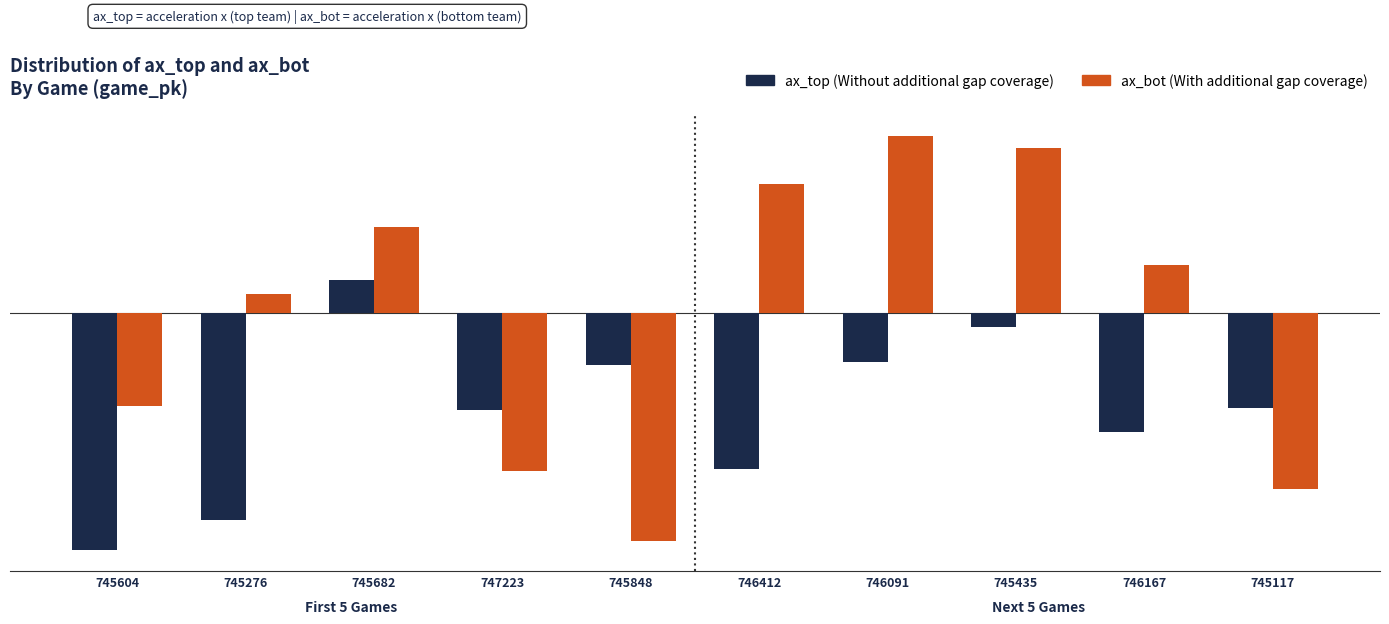

How many values in ax_top (Without additional gap coverage) are above zero?

1